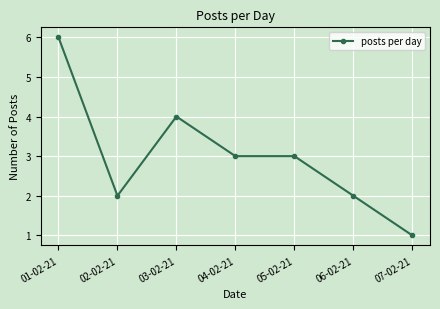

Is this an area chart (filled region under the line)?

No